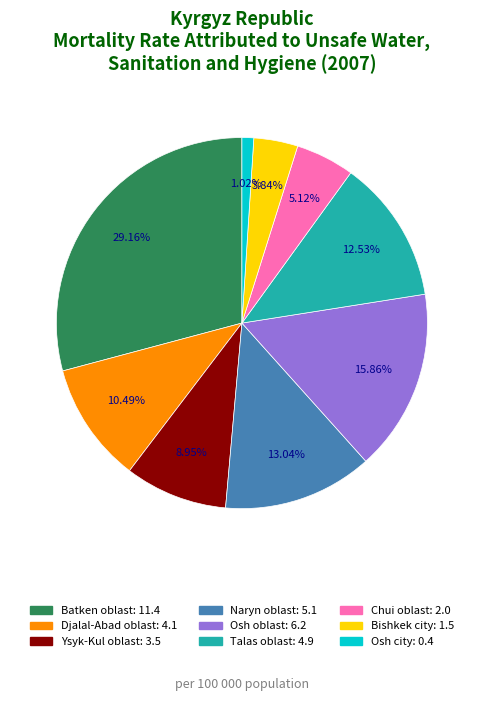

Does Batken oblast represent more than half of the total?

No